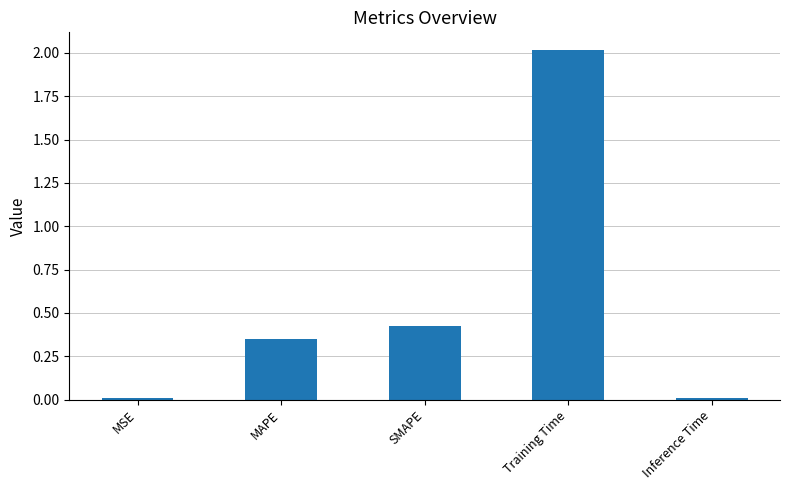

The value at Training Time is 1.0. True or false?

False